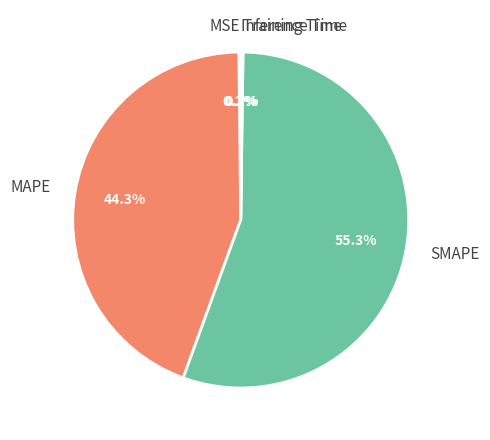

Does any single category account for the majority?

Yes